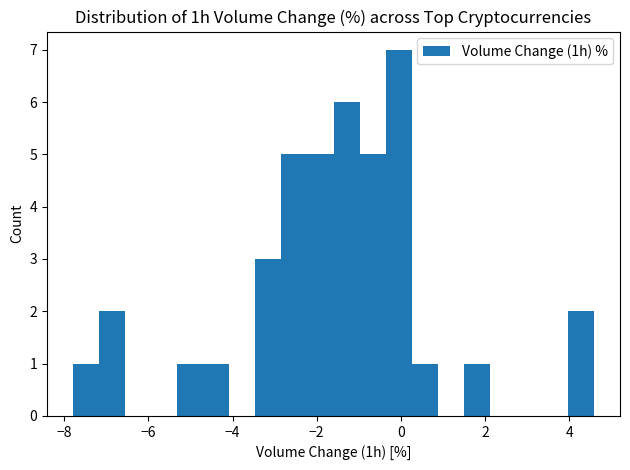

Read against the x-axis, roughly where is the centre of the tallest bar?

0.0